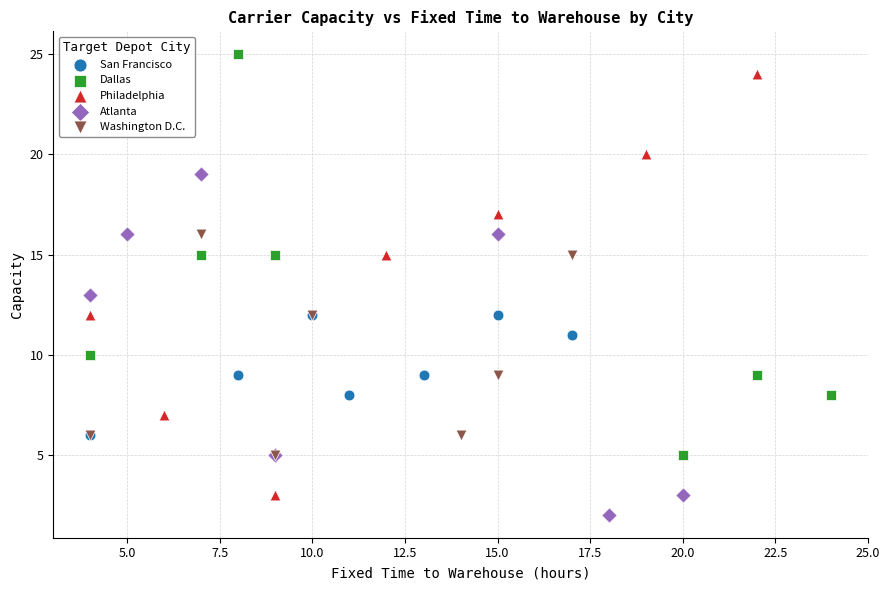

What are all the series names shown in the legend?

San Francisco, Dallas, Philadelphia, Atlanta, Washington D.C.